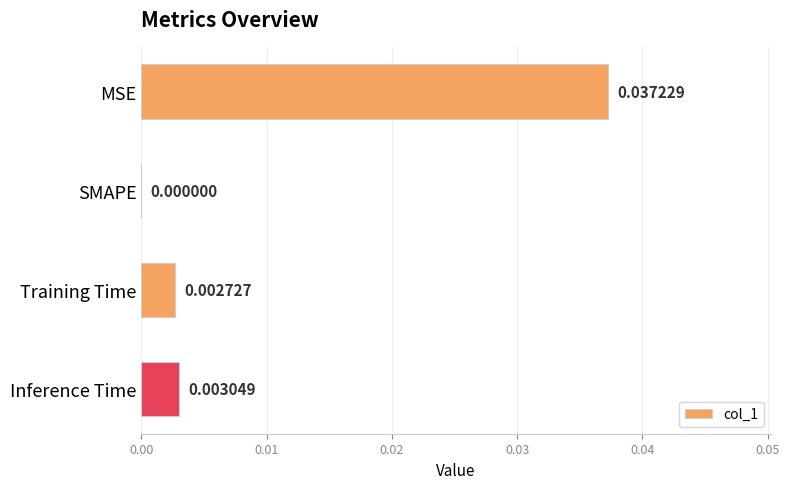

At which category does the chart reach its peak across all series?

MSE